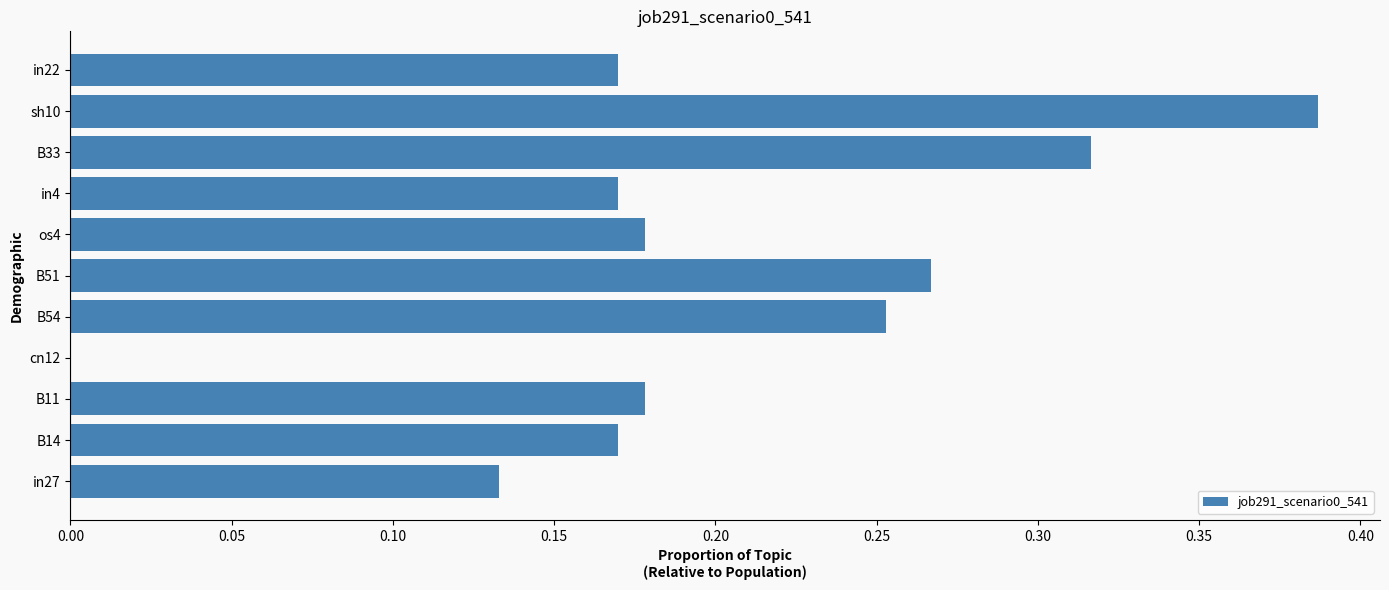

At which category does the chart reach its peak across all series?

sh10